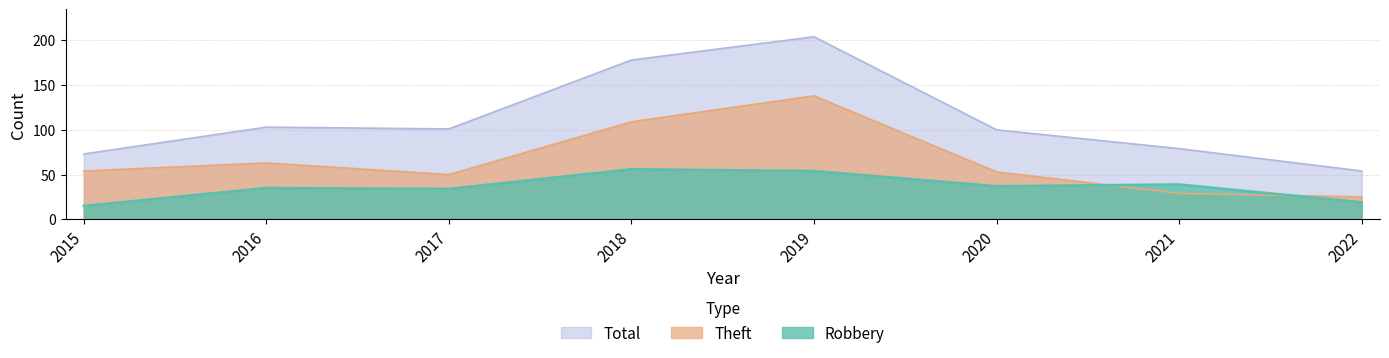

How many lines are shown in the chart?

3